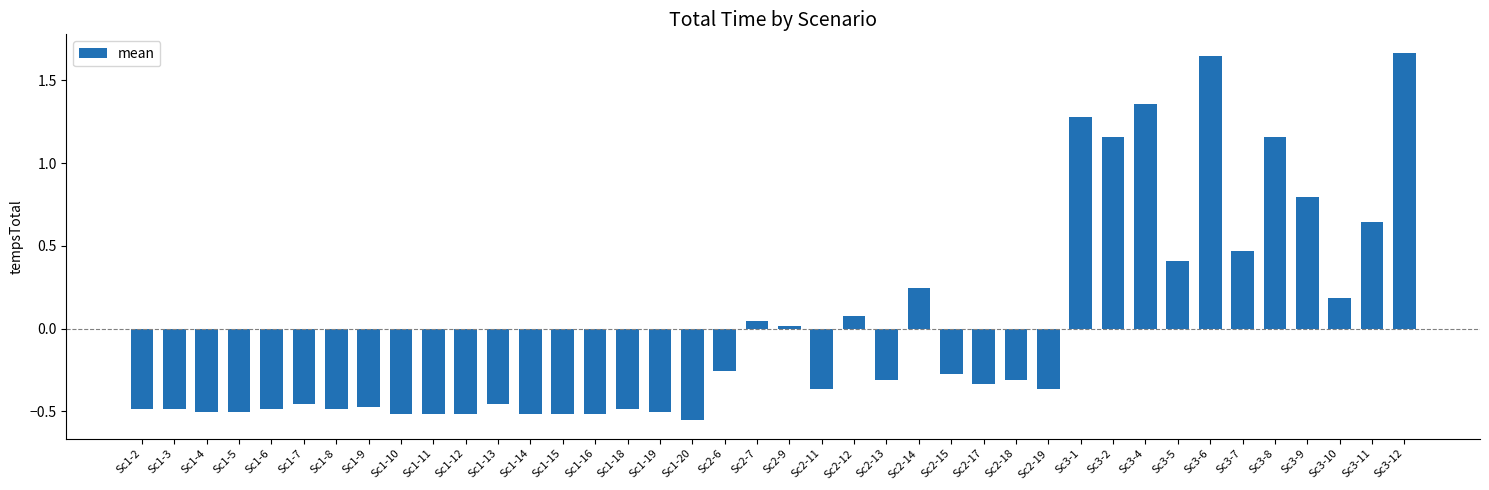

The chart shows a value of -0.1 at Sc2-6. True or false?

False